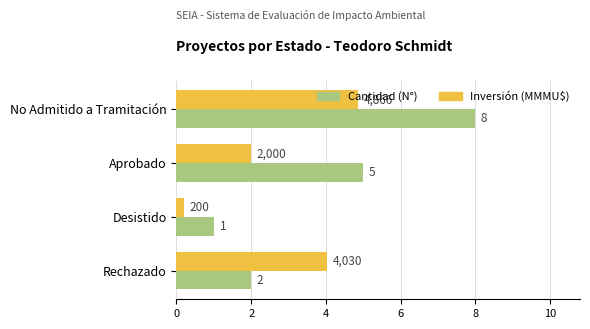

Which category has the highest value across all series?

No Admitido a Tramitación